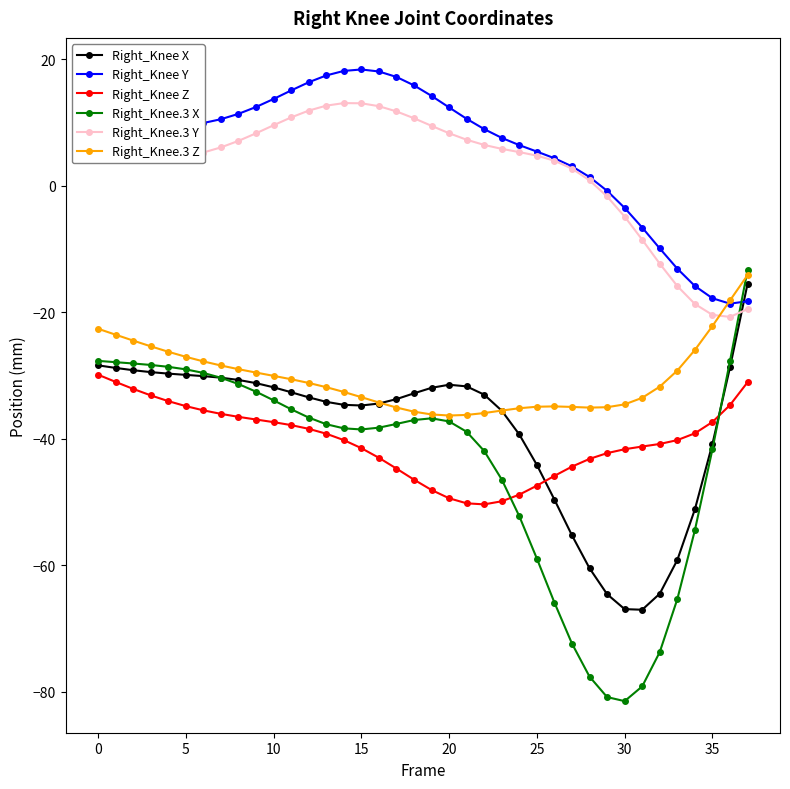

What is the minimum value for Right_Knee.3 X?

-81.5